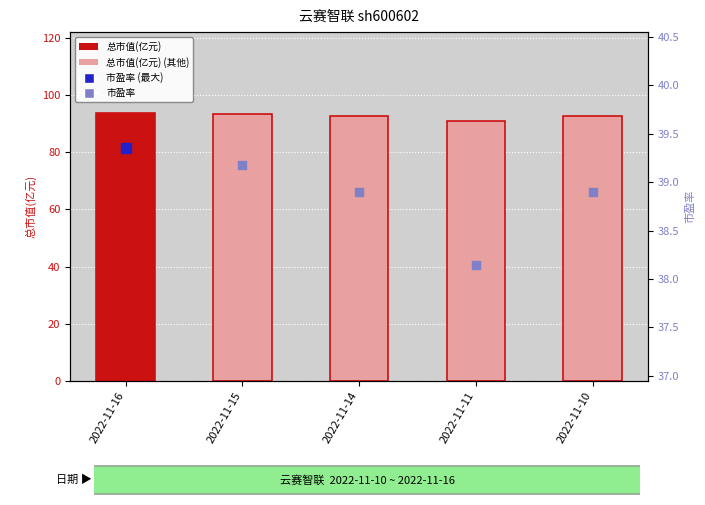

Is the value of 总市值(亿元) at 2022-11-10 greater than the value of 市盈率 at 2022-11-14?

Yes